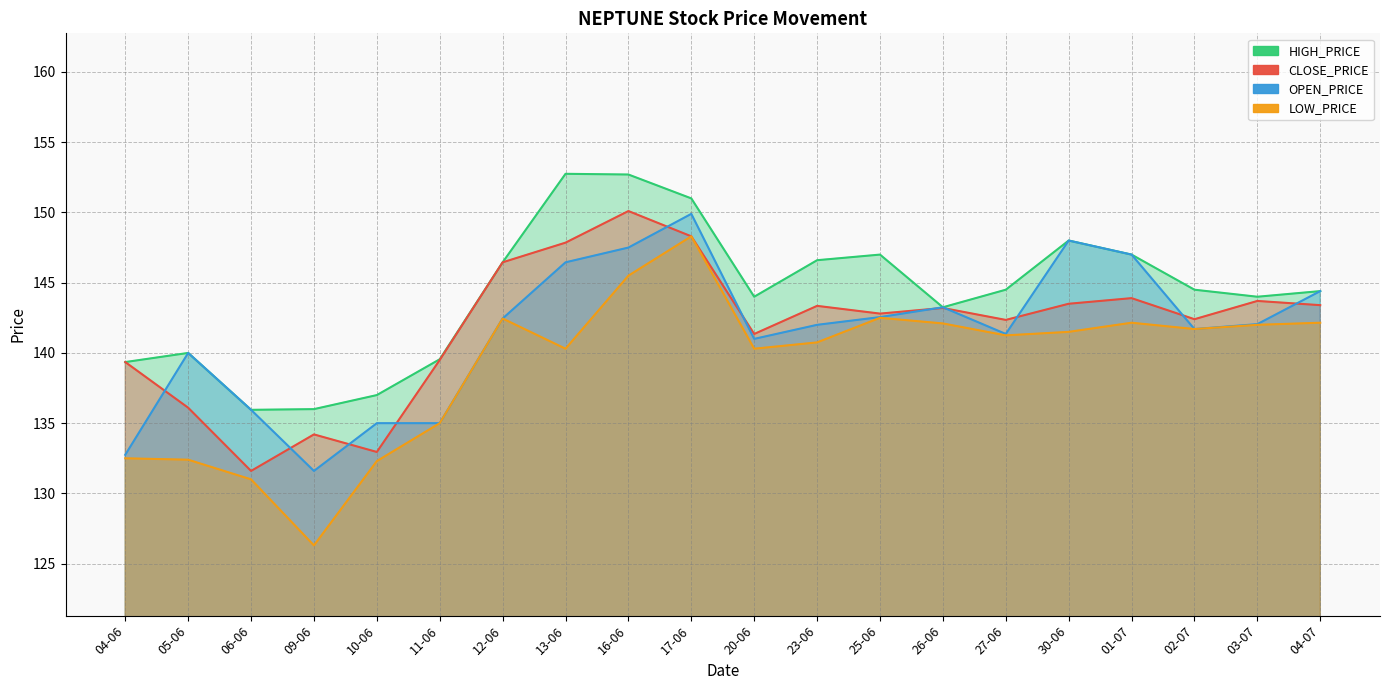

Does the chart display data point markers on the line(s)?

No